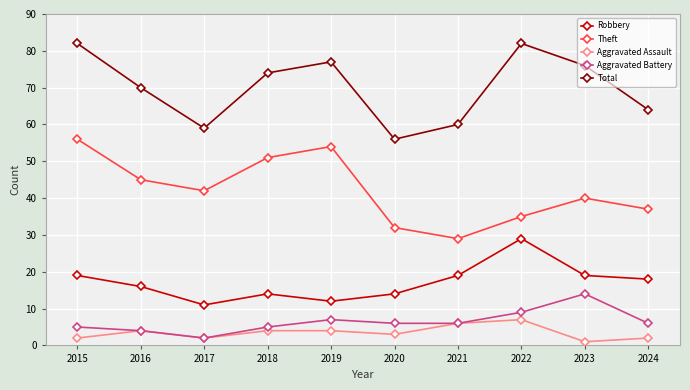

What is the value of the Robbery point at the 4th from the left?

14